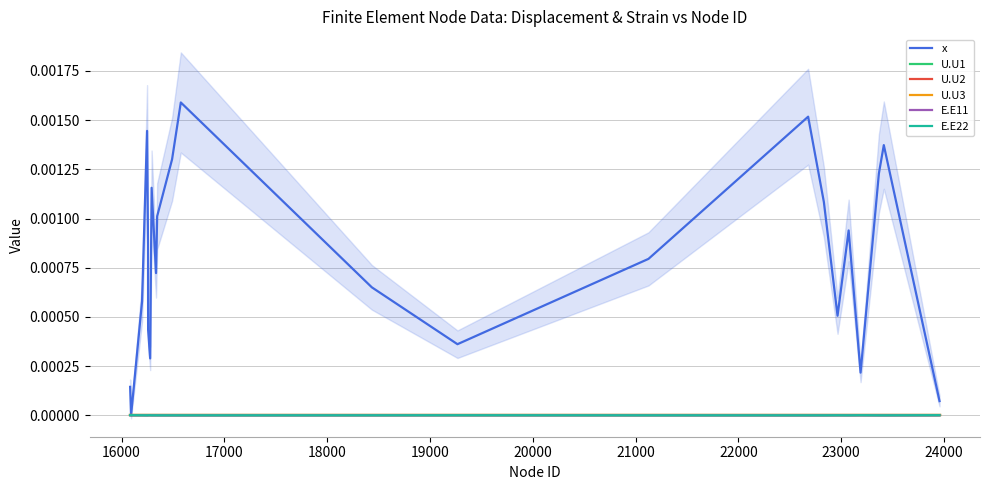

True or false: x and U.U2 intersect in this chart.

False